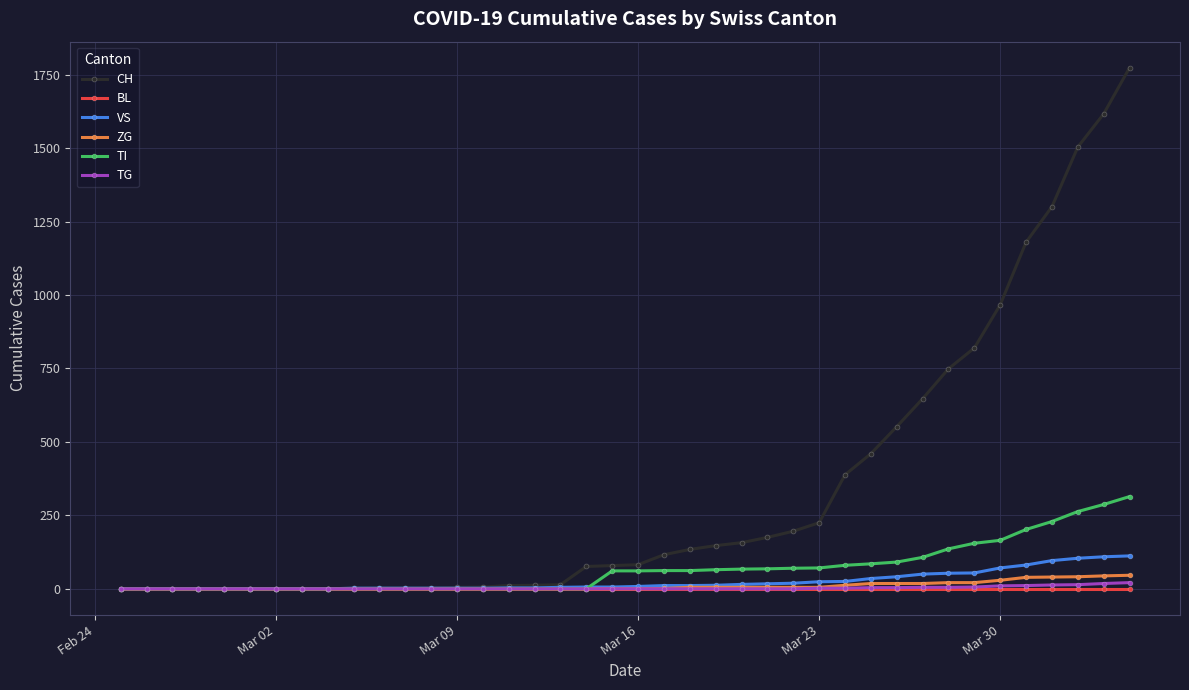

Which series has the largest total across all categories?

CH